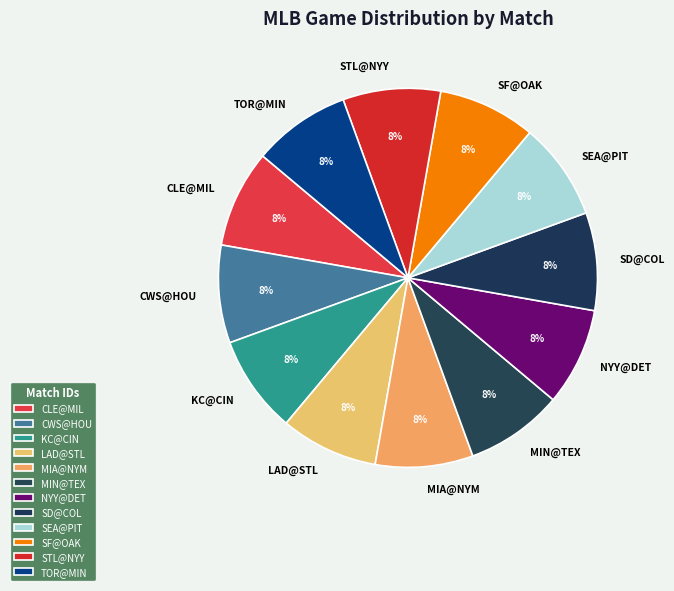

Do TOR@MIN and MIN@TEX together represent more than half of the pie?

No